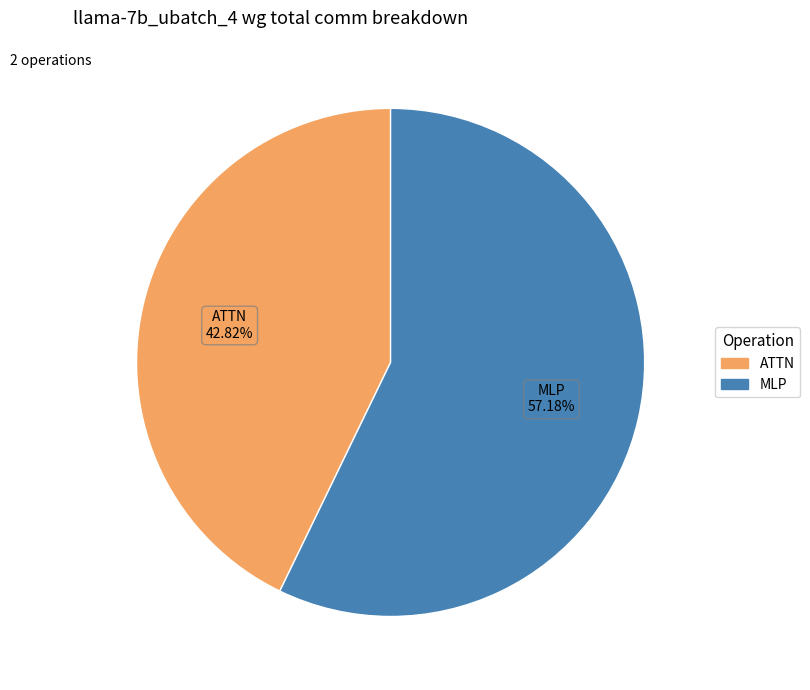

Is there a majority slice in this chart?

Yes